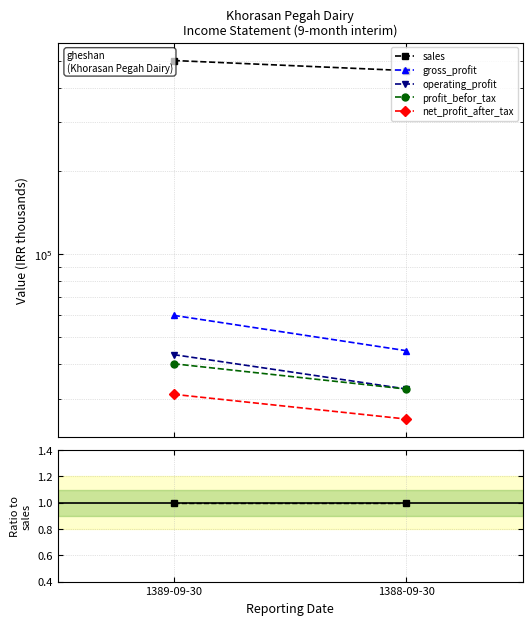

Rank the categories by profit_befor_tax value from lowest to highest.

1388-09-30, 1389-09-30